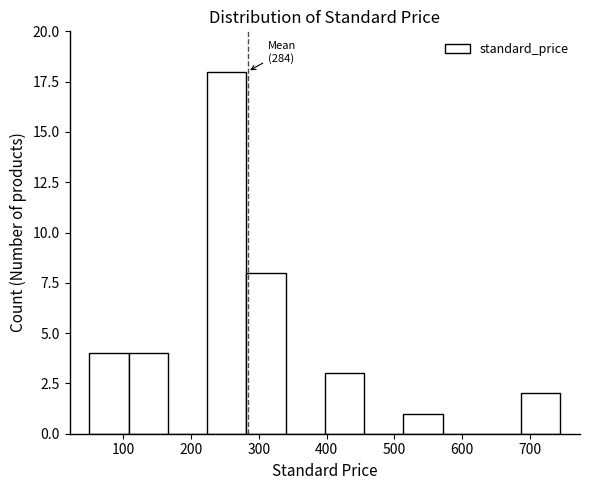

Which range on the x-axis has the tallest bar?

220 to 280